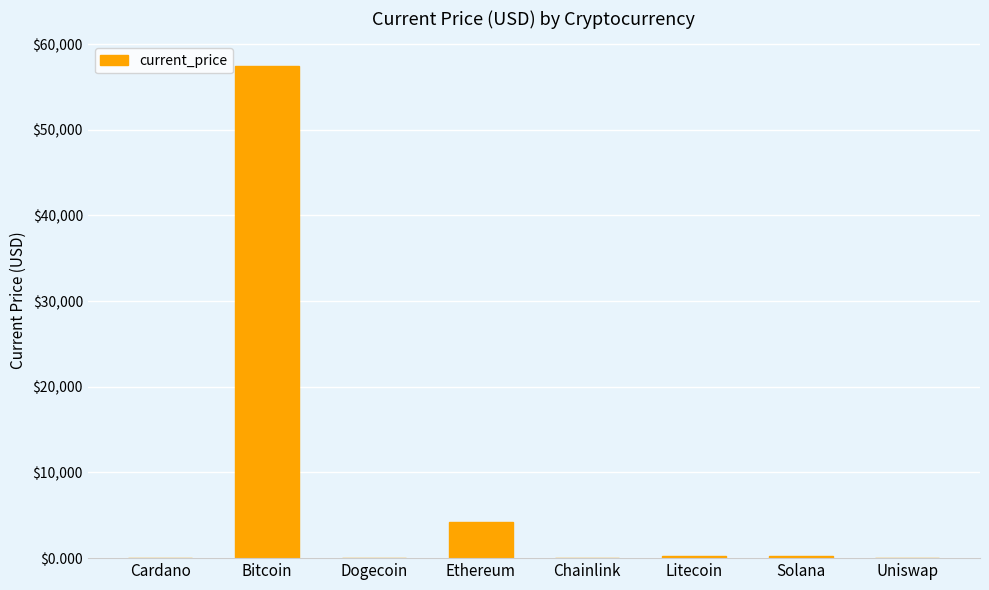

How many data points are above 215?

4